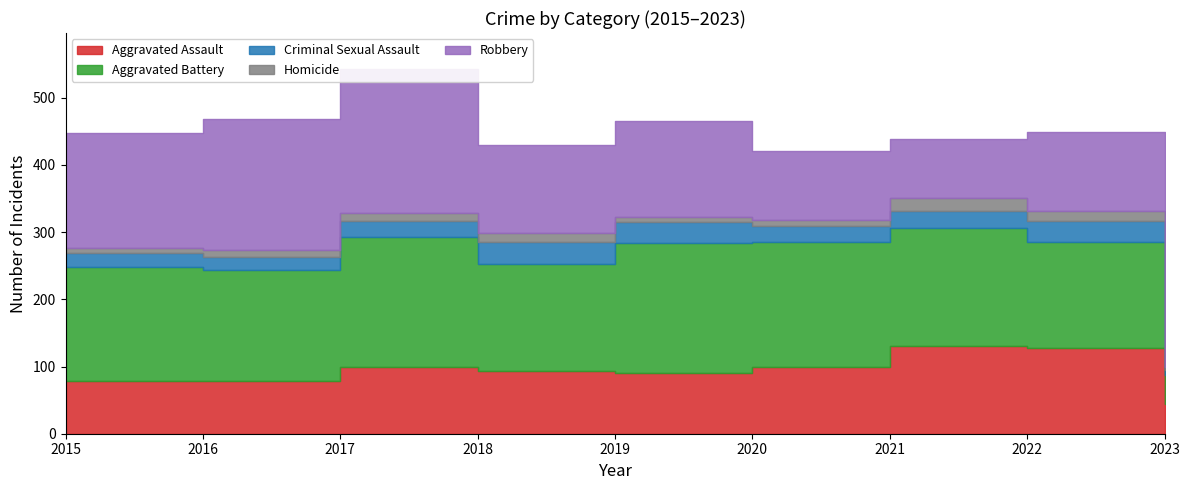

Rank the series at 2021 from highest to lowest value.

Aggravated Battery, Aggravated Assault, Robbery, Criminal Sexual Assault, Homicide